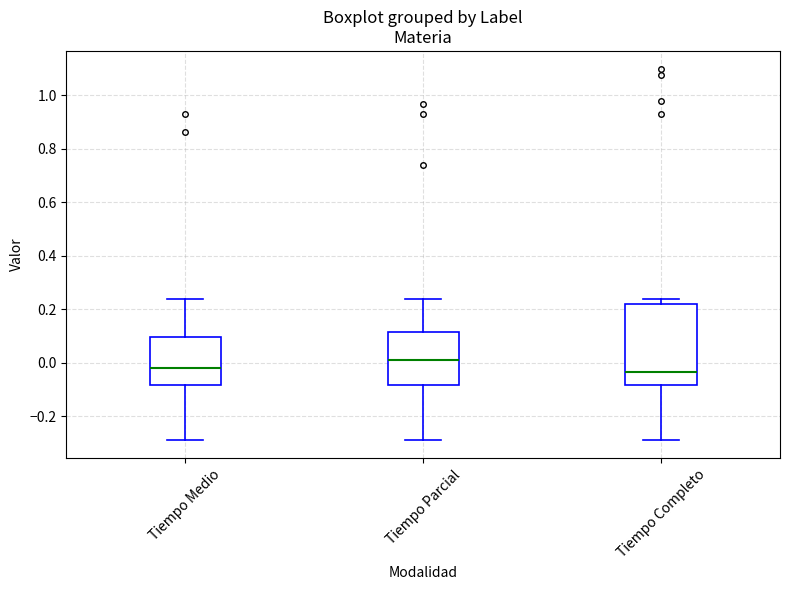

Which box has the highest median line?

Tiempo Parcial